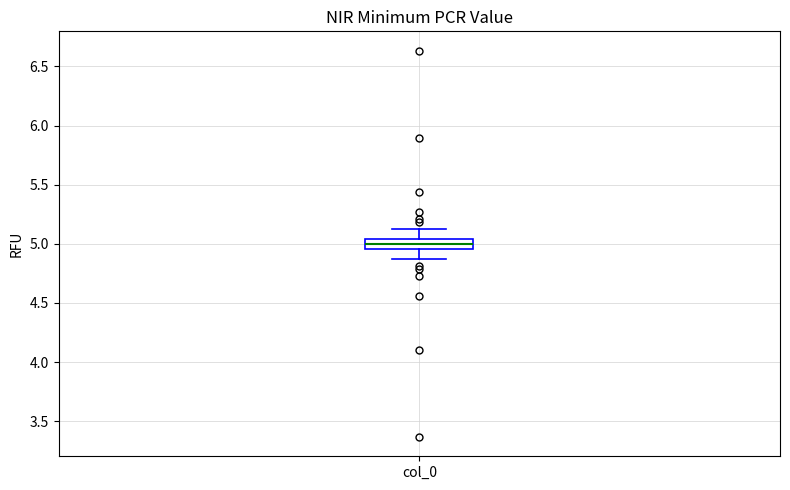

Where does the upper whisker of the box for col_0 end on the y-axis? The values are not printed on the chart, so give them approximately, as read against the axis.

5.15